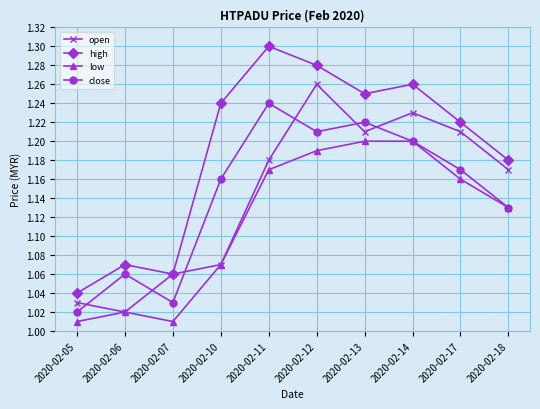

Which series has the largest range (max minus min)?

high